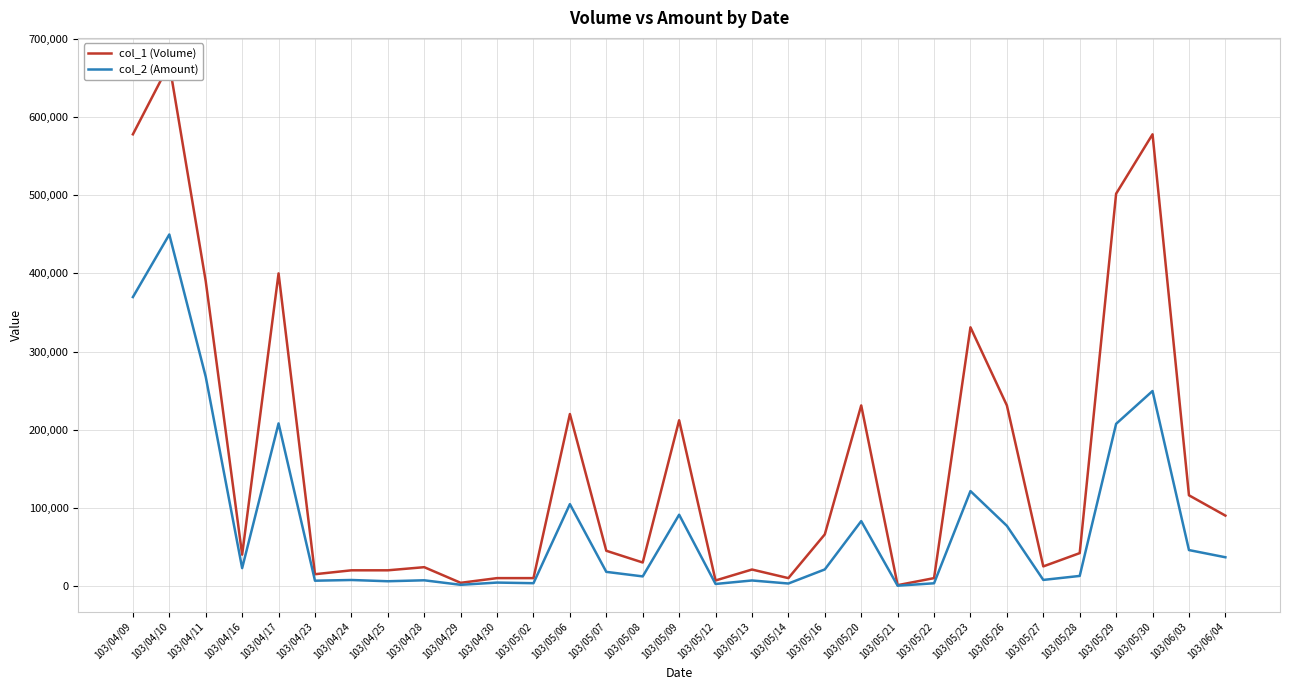

At how many categories does at least one series exceed 555848?

3